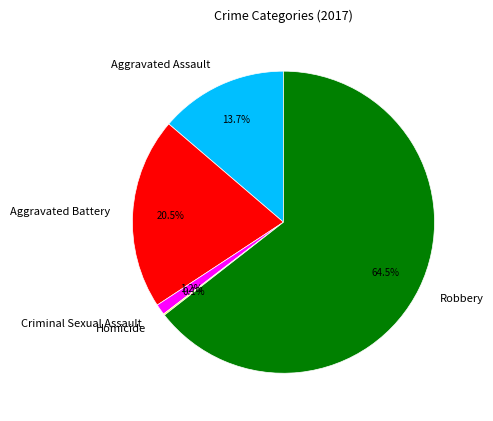

Which slice represents more than half of the pie?

Robbery